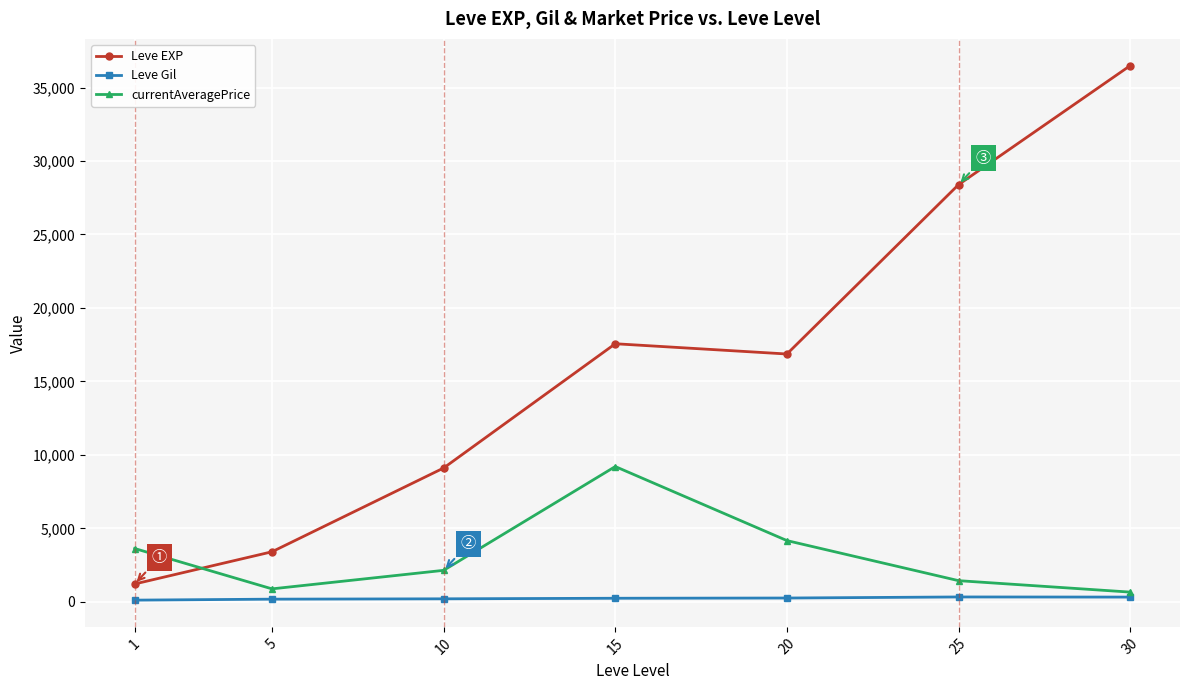

True or false: currentAveragePrice and Leve Gil cross at least once.

False